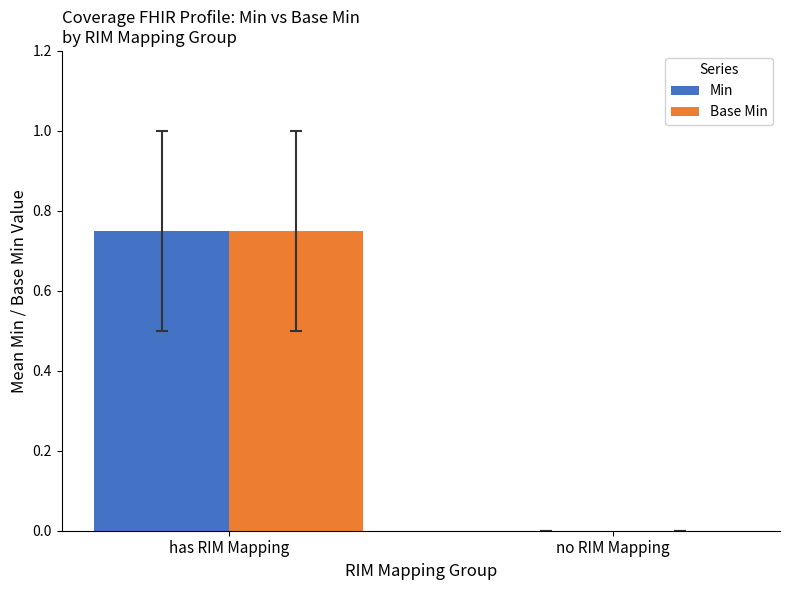

Which category has the highest value across all series?

has RIM Mapping